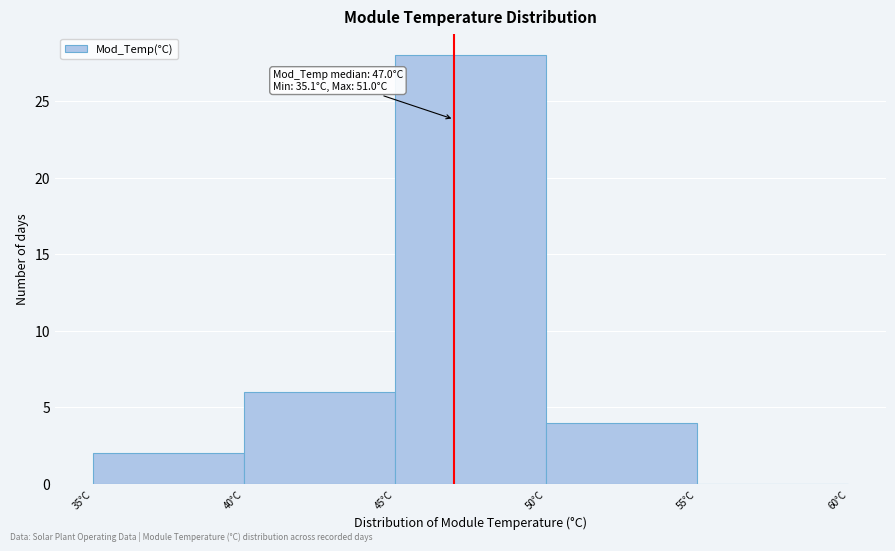

Which range on the x-axis has the tallest bar?

45 to 50